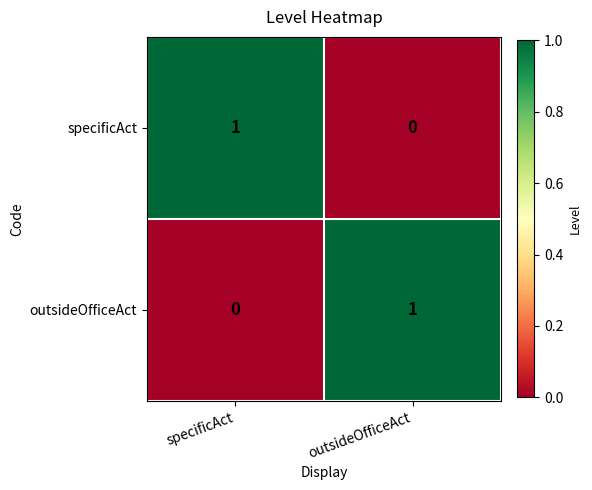

Is the value of specificAct at outsideOfficeAct greater than the value of outsideOfficeAct at outsideOfficeAct?

No